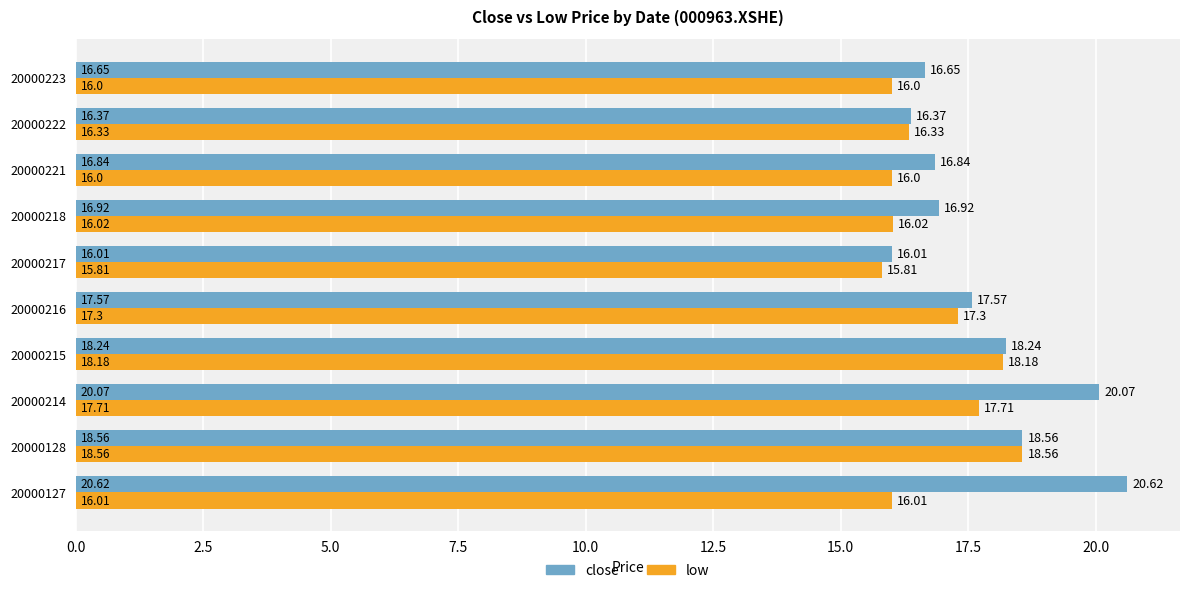

What is the minimum value shown in the chart?

15.8